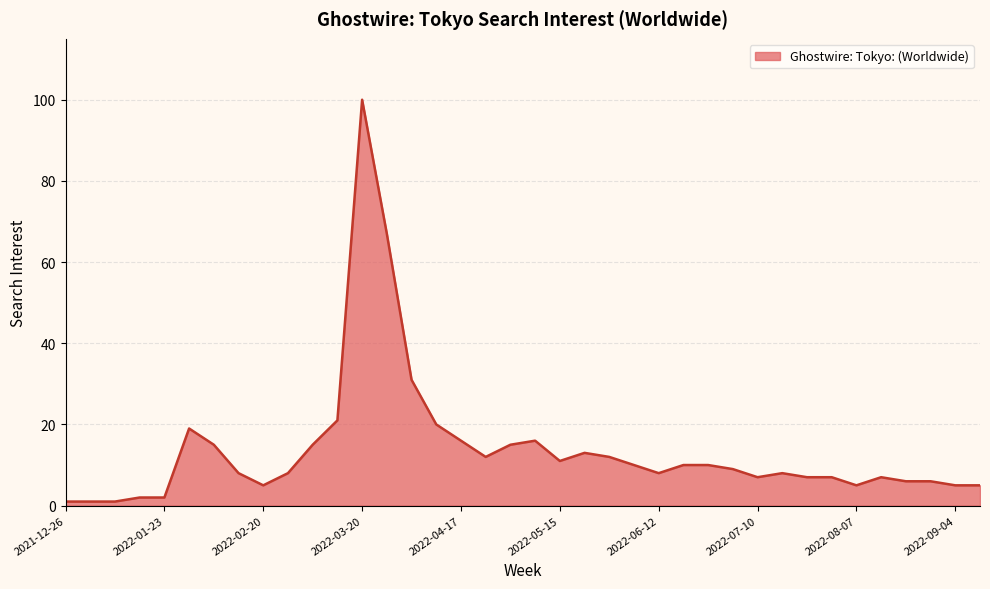

What is the greatest value displayed?

100